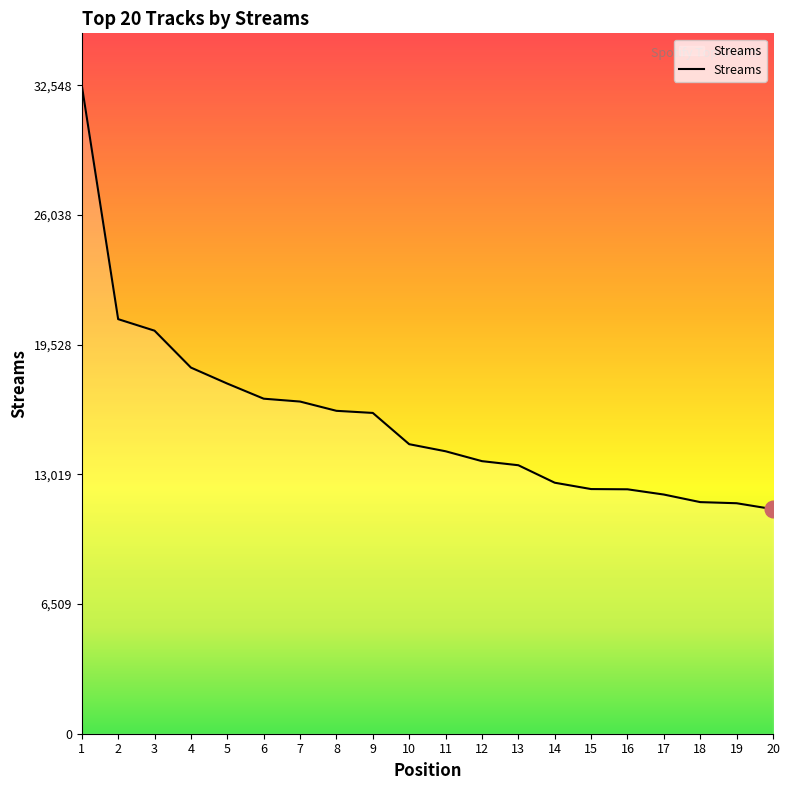

What is the difference between the second highest and second lowest values?

9239